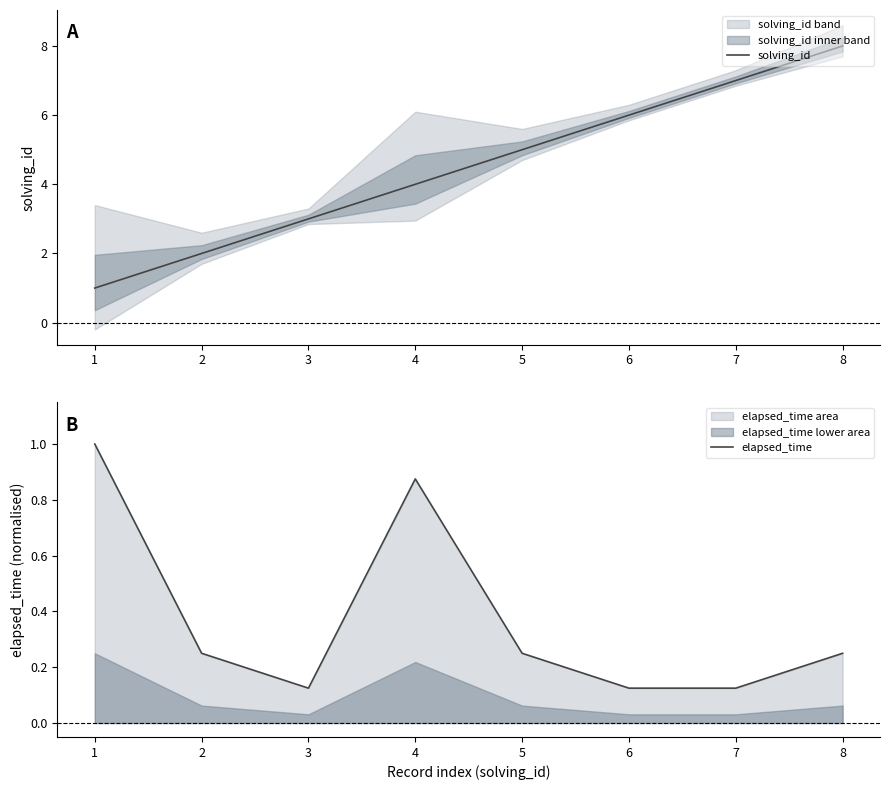

What is the smallest value displayed?

0.1